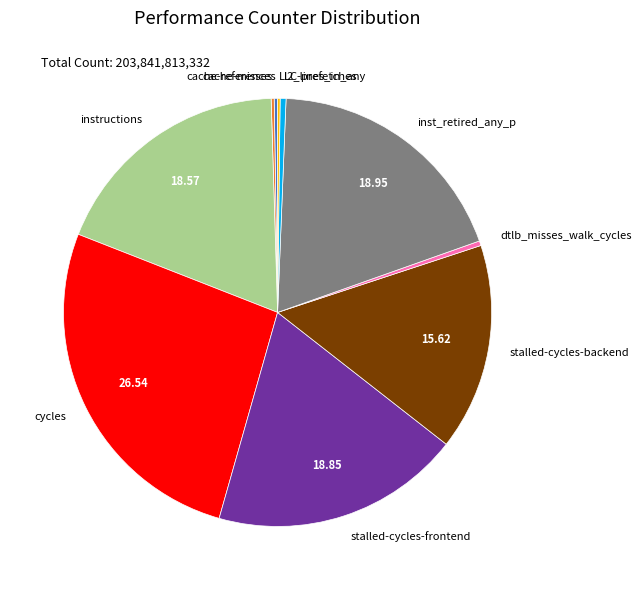

True or false: stalled-cycles-frontend accounts for 26% of the total.

False